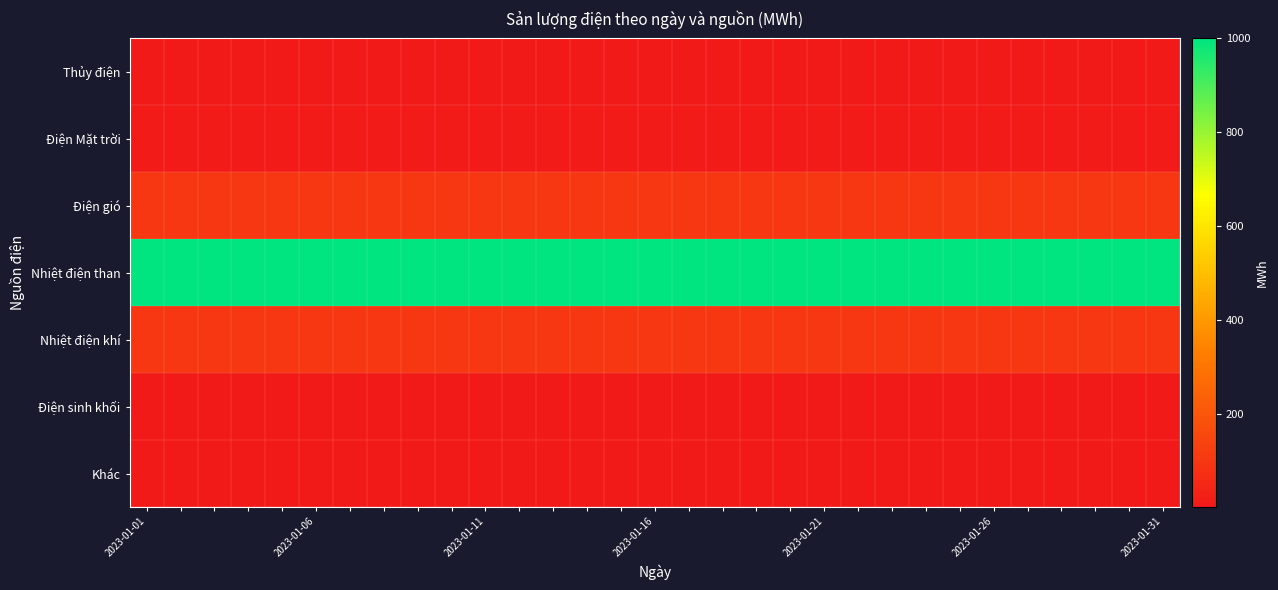

Reading left to right, transcribe all the data shown in this chart.

Thủy điện: 1	1	1	1	1	1	1	1	1	1	1	1	1	1	1	1	1	1	1	1	1	1	1	1	1	1	1	1	1	1	1
Điện Mặt trời: 10	10	10	10	10	10	10	10	10	10	10	10	10	10	10	10	10	10	10	10	10	10	10	10	10	10	10	10	10	10	10
Điện gió: 100	100	100	100	100	100	100	100	100	100	100	100	100	100	100	100	100	100	100	100	100	100	100	100	100	100	100	100	100	100	100
Nhiệt điện than: 1000	1000	1000	1000	1000	1000	1000	1000	1000	1000	1000	1000	1000	1000	1000	1000	1000	1000	1000	1000	1000	1000	1000	1000	1000	1000	1000	1000	1000	1000	1000
Nhiệt điện khí: 100	100	100	100	100	100	100	100	100	100	100	100	100	100	100	100	100	100	100	100	100	100	100	100	100	100	100	100	100	100	100
Điện sinh khối: 5	5	5	5	5	5	5	5	5	5	5	5	5	5	5	5	5	5	5	5	5	5	5	5	5	5	5	5	5	5	5
Khác: 5	5	5	5	5	5	5	5	5	5	5	5	5	5	5	5	5	5	5	5	5	5	5	5	5	5	5	5	5	5	5